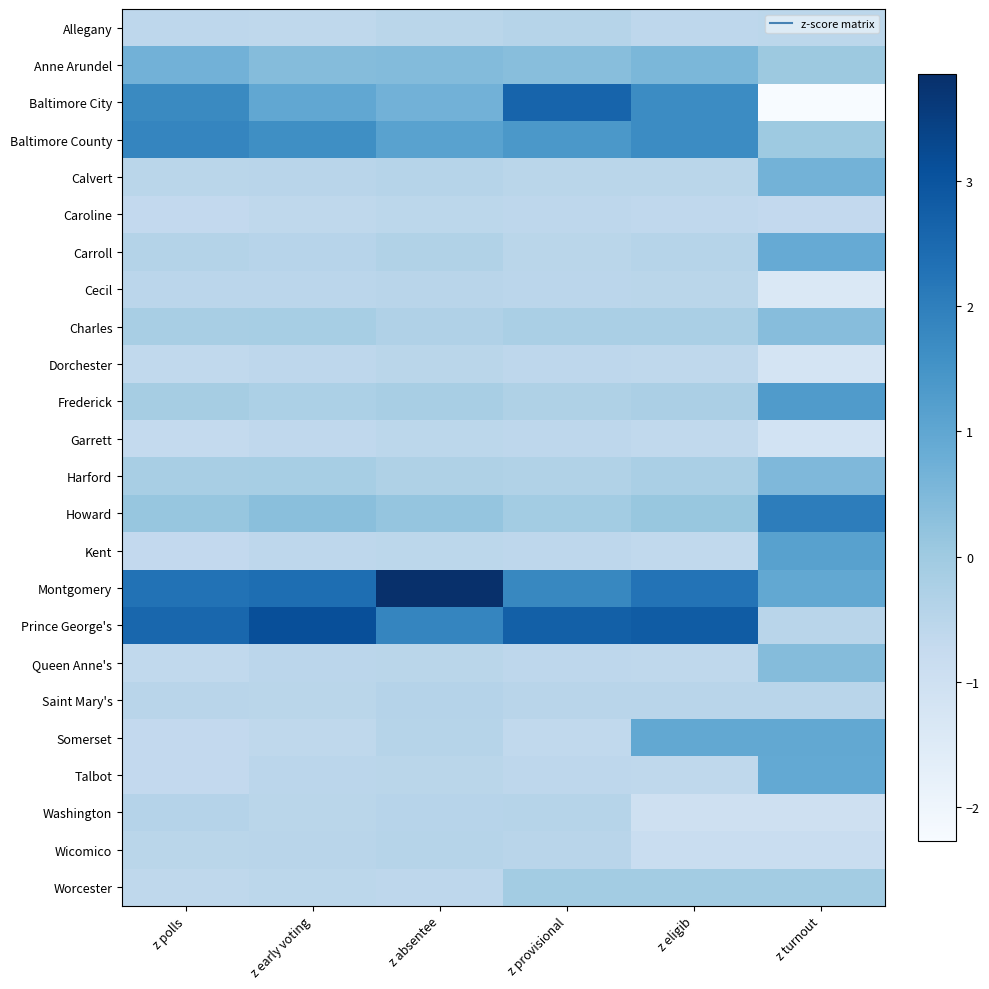

Reading left to right, list all the values displayed in this chart.

Allegany: z polls=-0.6	z early voting=-0.6	z absentee=-0.5	z provisional=-0.4	z eligib=-0.6	z turnout=-0.6
Anne Arundel: z polls=0.7	z early voting=0.4	z absentee=0.4	z provisional=0.3	z eligib=0.5	z turnout=0.0
Baltimore City: z polls=1.7	z early voting=1.0	z absentee=0.7	z provisional=2.6	z eligib=1.7	z turnout=-2.3
Baltimore County: z polls=1.8	z early voting=1.6	z absentee=1.1	z provisional=1.4	z eligib=1.7	z turnout=0.0
Calvert: z polls=-0.5	z early voting=-0.5	z absentee=-0.4	z provisional=-0.5	z eligib=-0.5	z turnout=0.7
Caroline: z polls=-0.7	z early voting=-0.6	z absentee=-0.6	z provisional=-0.6	z eligib=-0.6	z turnout=-0.7
Carroll: z polls=-0.4	z early voting=-0.5	z absentee=-0.3	z provisional=-0.5	z eligib=-0.4	z turnout=0.9
Cecil: z polls=-0.5	z early voting=-0.5	z absentee=-0.5	z provisional=-0.5	z eligib=-0.5	z turnout=-1.4
Charles: z polls=-0.2	z early voting=-0.2	z absentee=-0.3	z provisional=-0.2	z eligib=-0.2	z turnout=0.4
Dorchester: z polls=-0.6	z early voting=-0.6	z absentee=-0.5	z provisional=-0.6	z eligib=-0.6	z turnout=-1.2
Frederick: z polls=-0.1	z early voting=-0.3	z absentee=-0.2	z provisional=-0.3	z eligib=-0.2	z turnout=1.3
Garrett: z polls=-0.7	z early voting=-0.6	z absentee=-0.6	z provisional=-0.6	z eligib=-0.7	z turnout=-1.1
Harford: z polls=-0.2	z early voting=-0.1	z absentee=-0.3	z provisional=-0.3	z eligib=-0.2	z turnout=0.5
Howard: z polls=0.1	z early voting=0.3	z absentee=0.2	z provisional=-0.1	z eligib=0.1	z turnout=2.0
Kent: z polls=-0.7	z early voting=-0.6	z absentee=-0.5	z provisional=-0.6	z eligib=-0.6	z turnout=1.1
Montgomery: z polls=2.3	z early voting=2.4	z absentee=3.9	z provisional=1.8	z eligib=2.3	z turnout=0.9
Prince George's: z polls=2.6	z early voting=3.1	z absentee=1.8	z provisional=2.7	z eligib=2.8	z turnout=-0.5
Queen Anne's: z polls=-0.7	z early voting=-0.5	z absentee=-0.5	z provisional=-0.6	z eligib=-0.6	z turnout=0.4
Saint Mary's: z polls=-0.5	z early voting=-0.5	z absentee=-0.4	z provisional=-0.5	z eligib=-0.5	z turnout=-0.5
Somerset: z polls=-0.7	z early voting=-0.6	z absentee=-0.5	z provisional=-0.6	z eligib=0.9	z turnout=0.9
Talbot: z polls=-0.7	z early voting=-0.5	z absentee=-0.5	z provisional=-0.6	z eligib=-0.6	z turnout=0.9
Washington: z polls=-0.4	z early voting=-0.5	z absentee=-0.5	z provisional=-0.4	z eligib=-1.0	z turnout=-1.0
Wicomico: z polls=-0.5	z early voting=-0.5	z absentee=-0.4	z provisional=-0.5	z eligib=-0.8	z turnout=-0.8
Worcester: z polls=-0.6	z early voting=-0.6	z absentee=-0.6	z provisional=-0.1	z eligib=-0.1	z turnout=-0.1